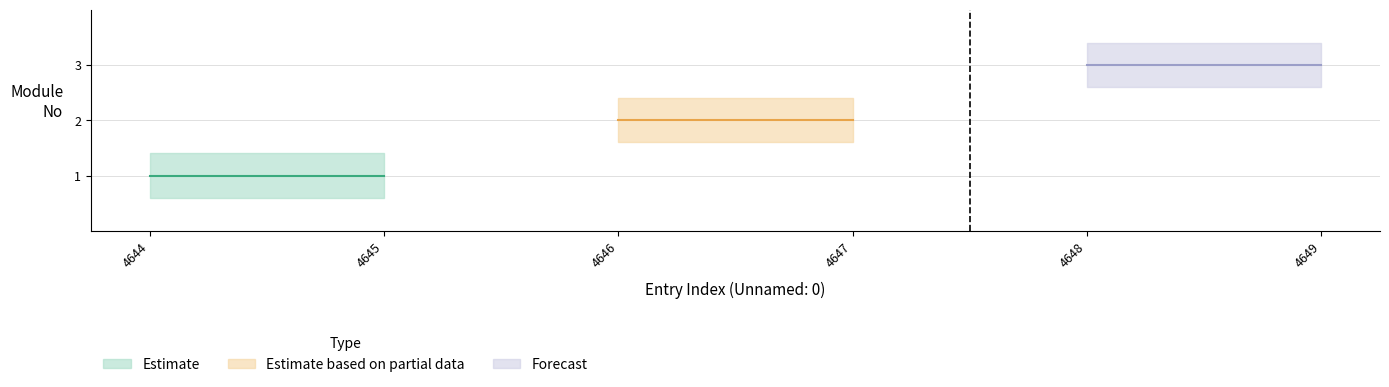

What is the difference between the values at 4648 and 4646?

1